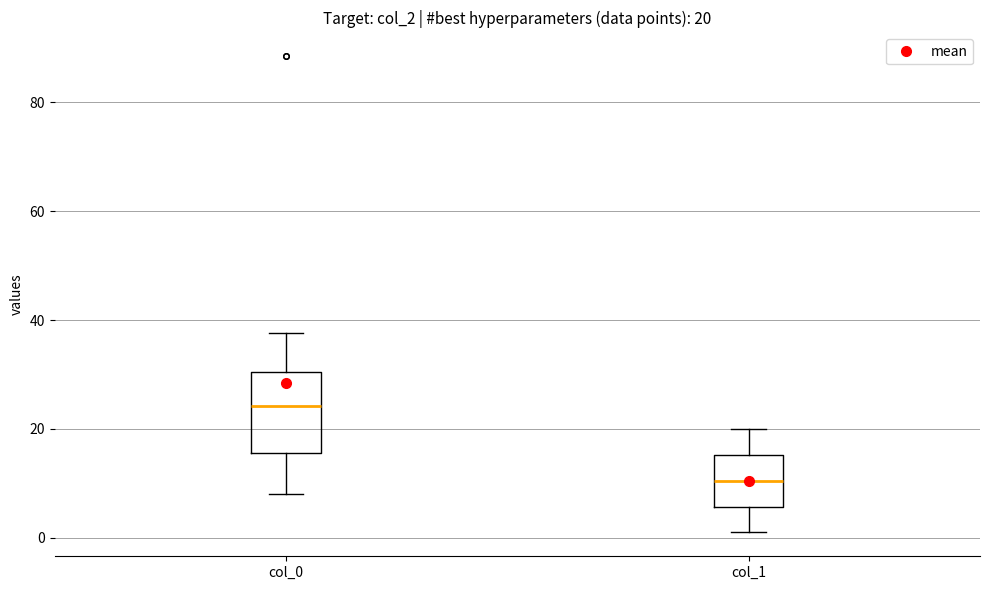

Which box has the highest median line?

col_0